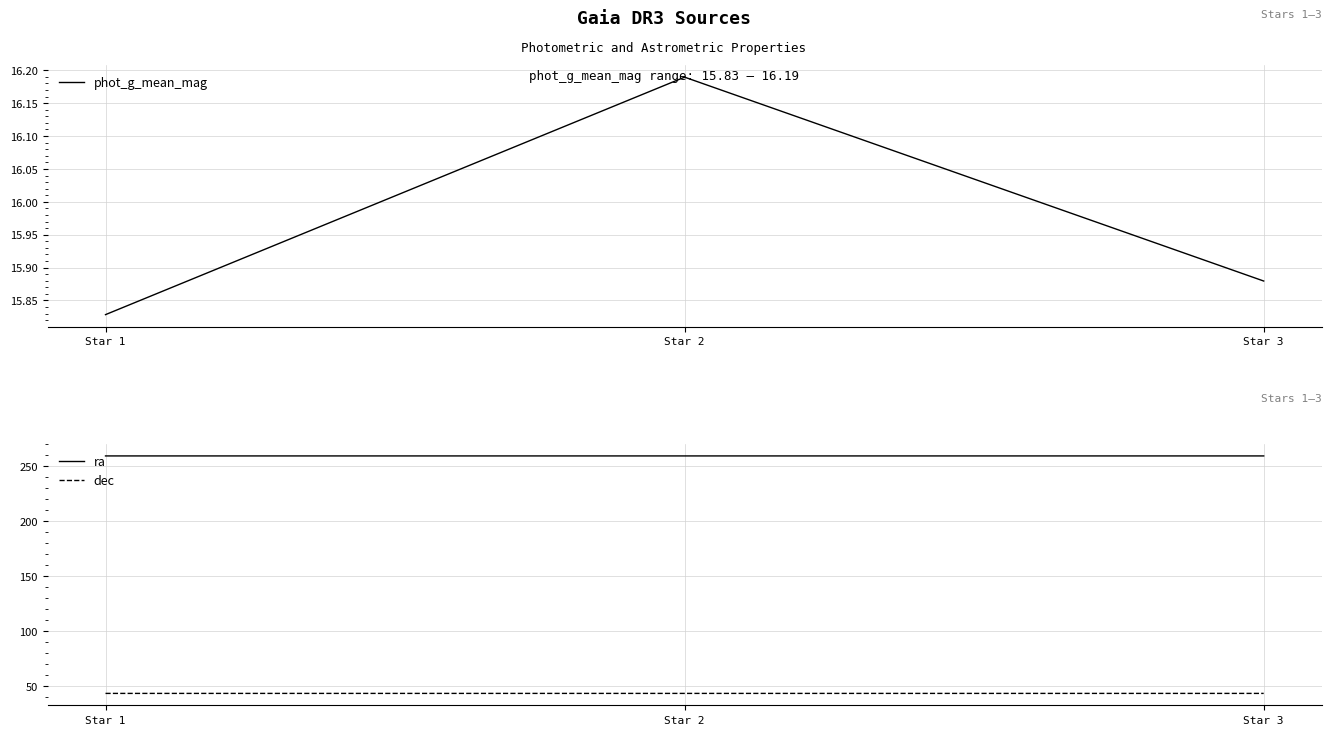

Is the value of phot_g_mean_mag at Star 3 greater than the value of ra at Star 2?

No